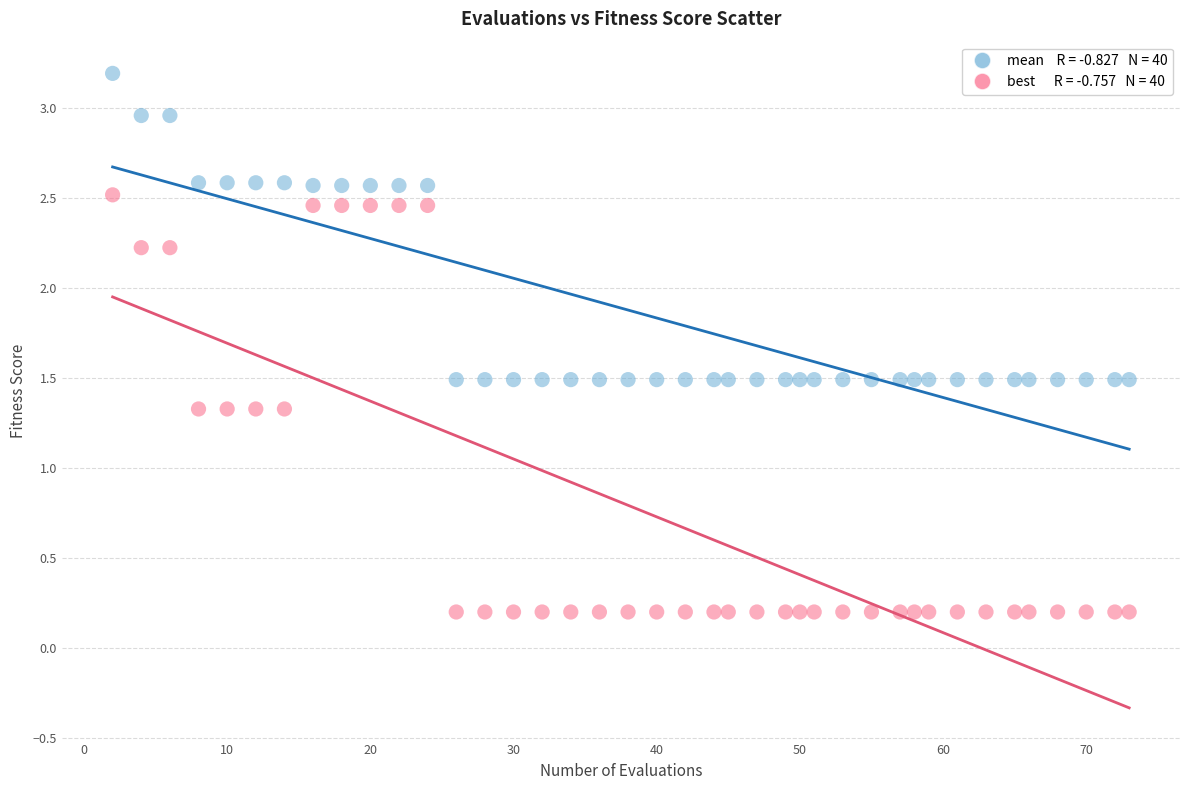

Across all data points, what is the range of X values (max minus min)?

71.0